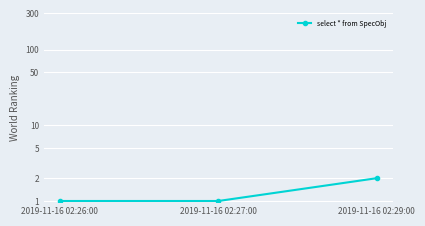

What is the maximum value shown in the chart?

2